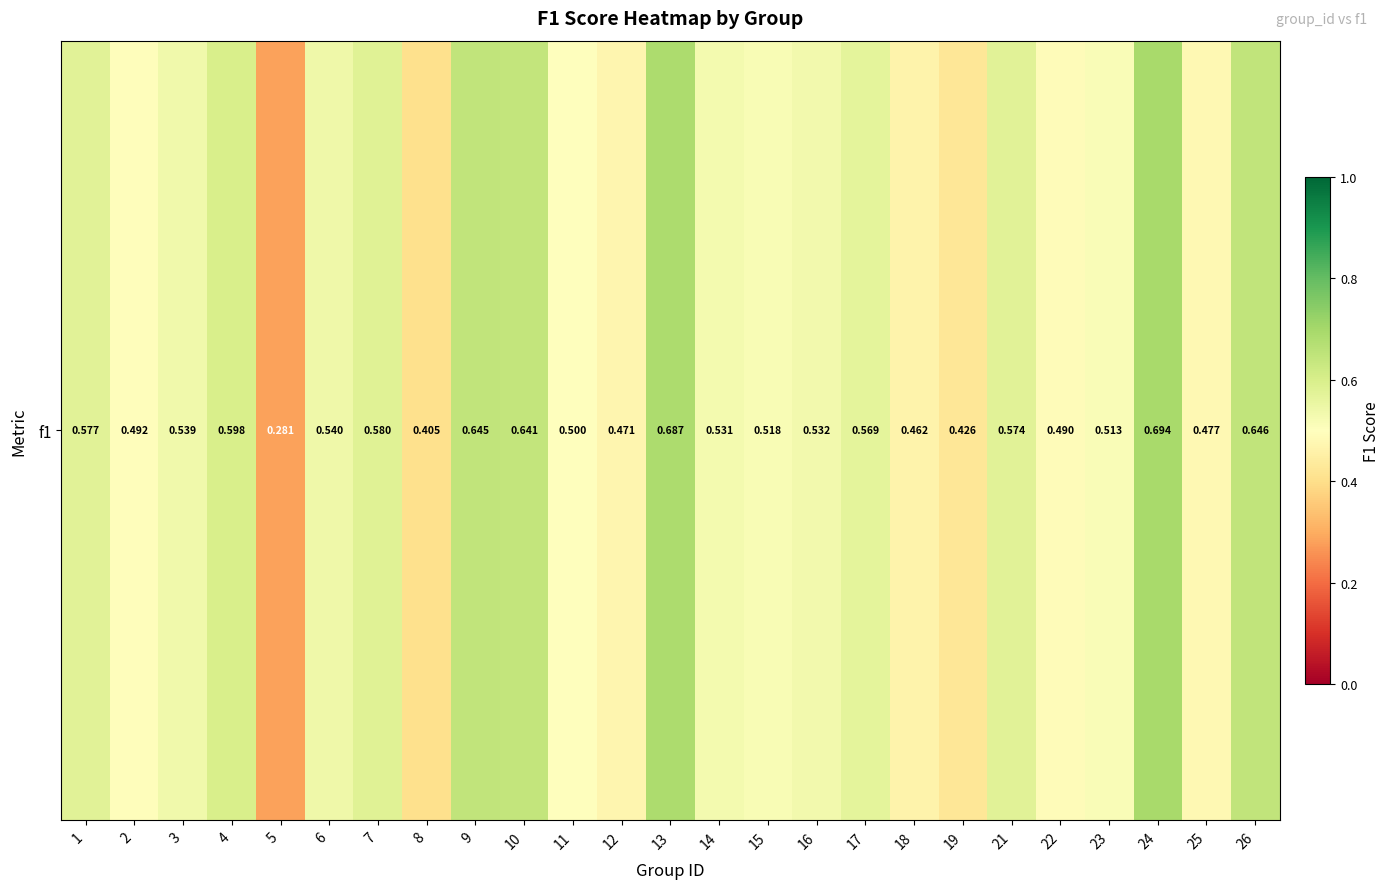

Reading left to right, list all the values displayed in this chart.

0.6	0.5	0.5	0.6	0.3	0.5	0.6	0.4	0.6	0.6	0.5	0.5	0.7	0.5	0.5	0.5	0.6	0.5	0.4	0.6	0.5	0.5	0.7	0.5	0.6